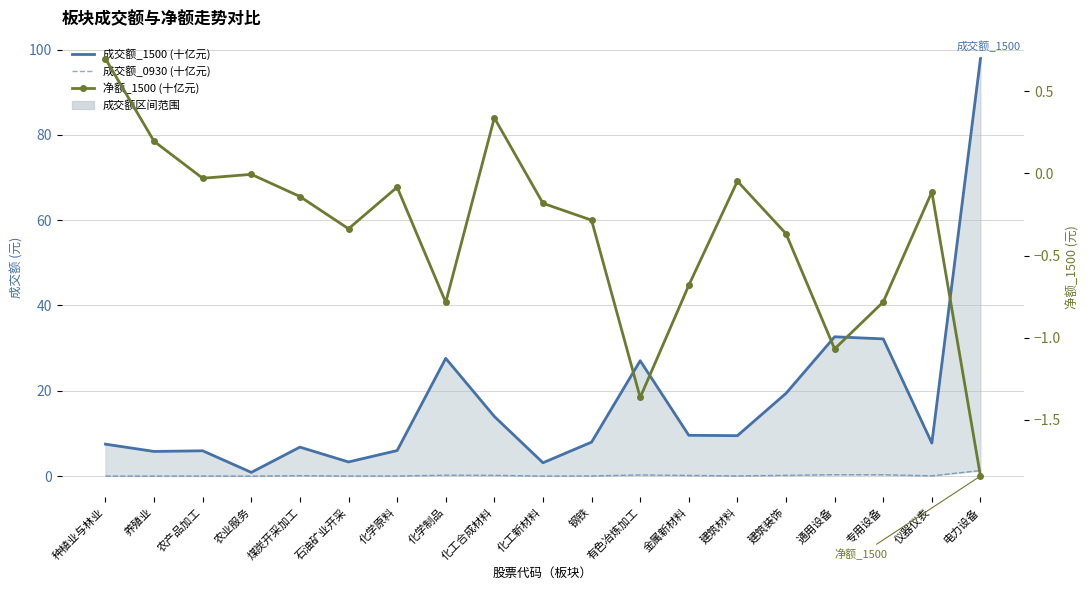

What is the value of the 成交额_1500 (十亿元) point at the 5th from the left?

6.8